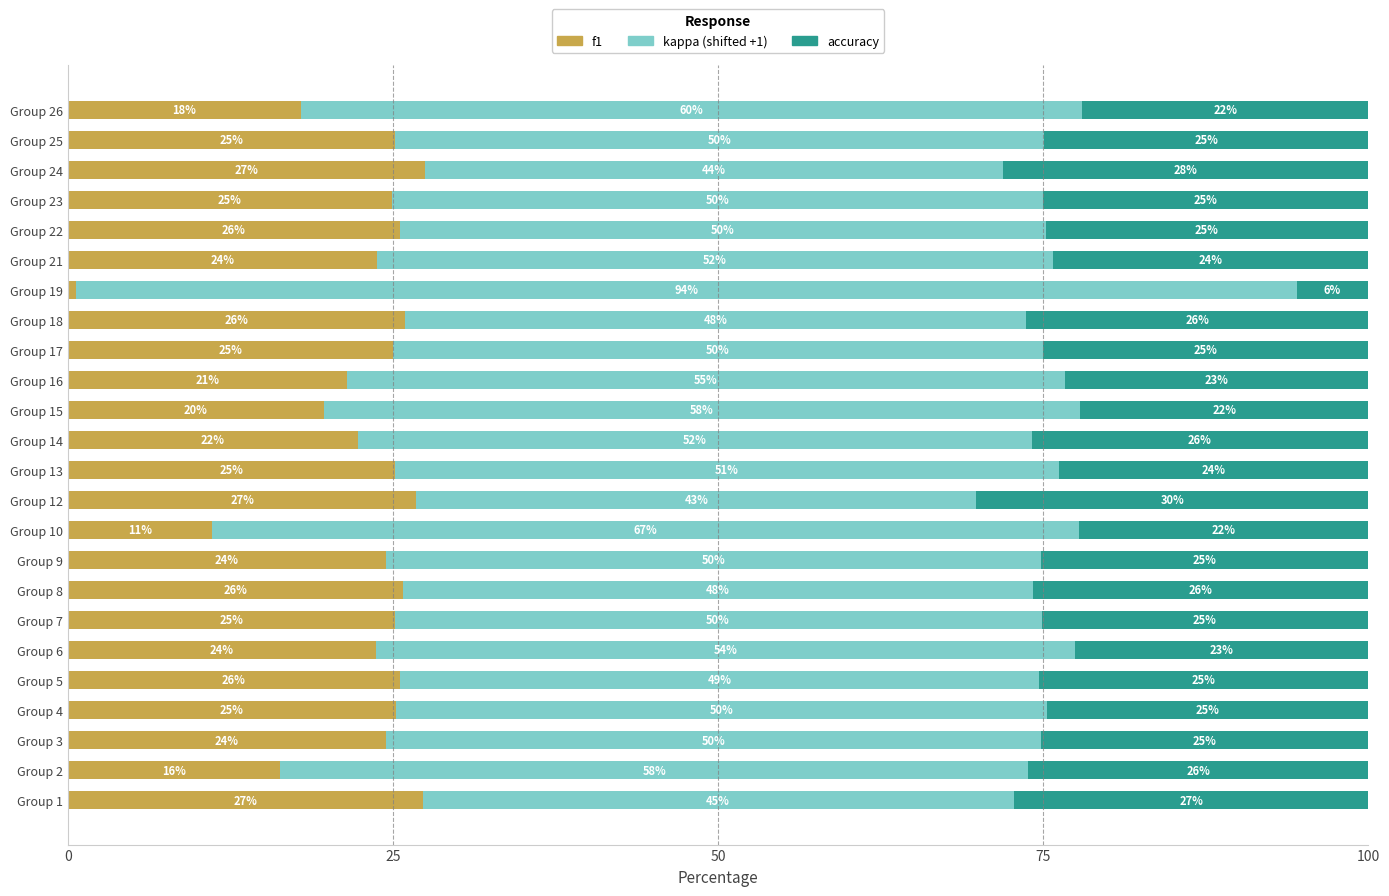

What is the total value across all series at Group 18?

100.0